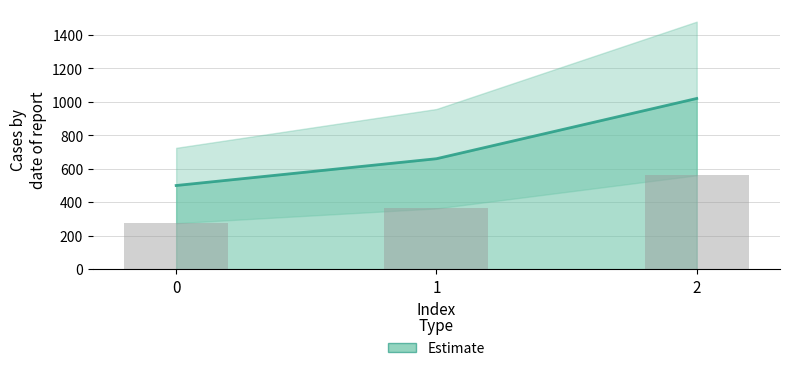

What is the value of the 3rd bar from the left?

1020